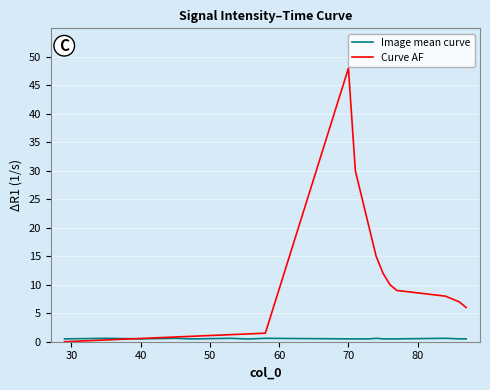

Which series has the largest range (max minus min)?

Curve AF